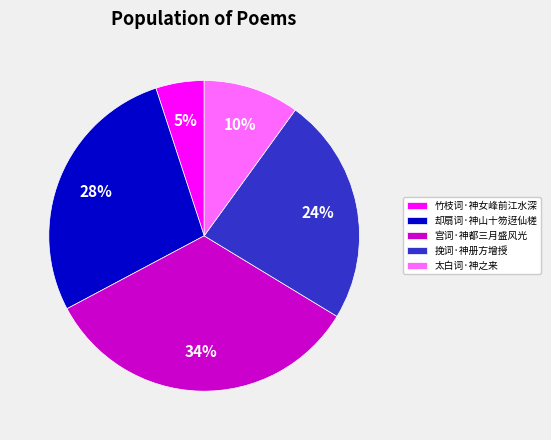

To the nearest percent, what is the difference between the 宫词·神都三月盛风光 and 挽词·神册方增授 slice percentages?

10%